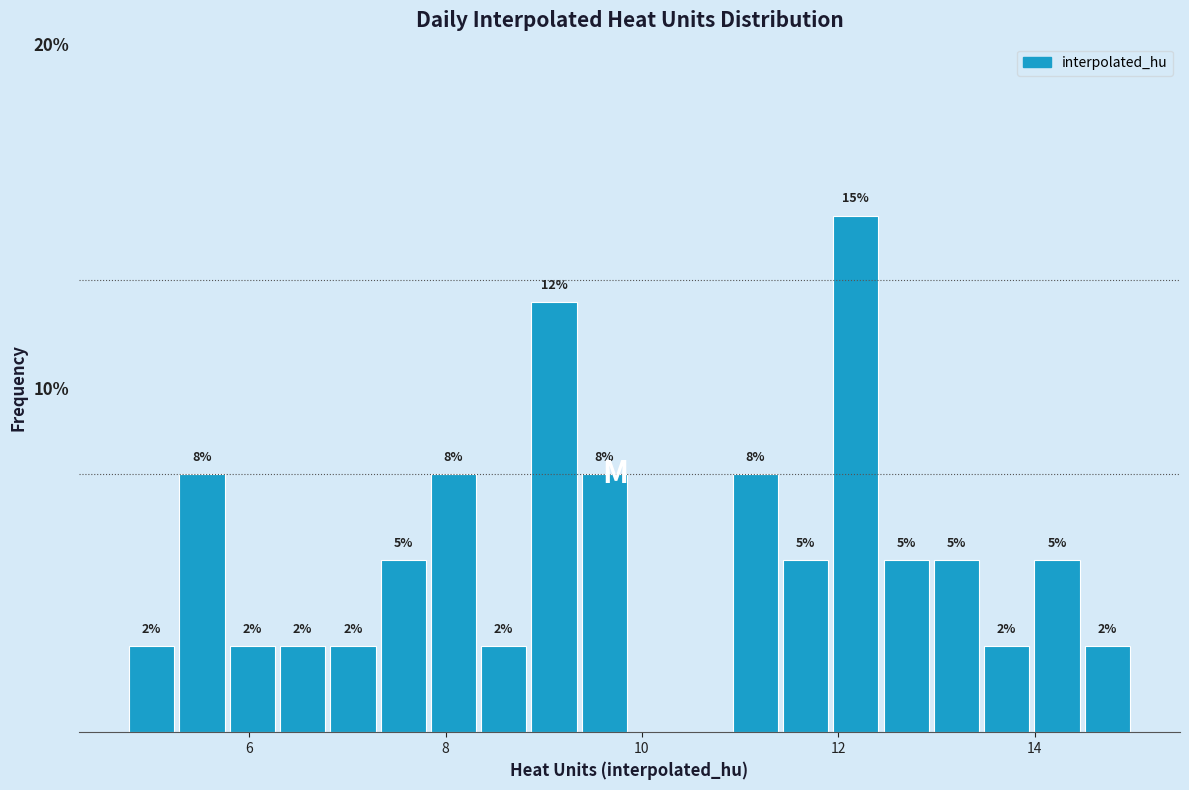

Read against the x-axis, roughly where is the centre of the tallest bar?

12.2